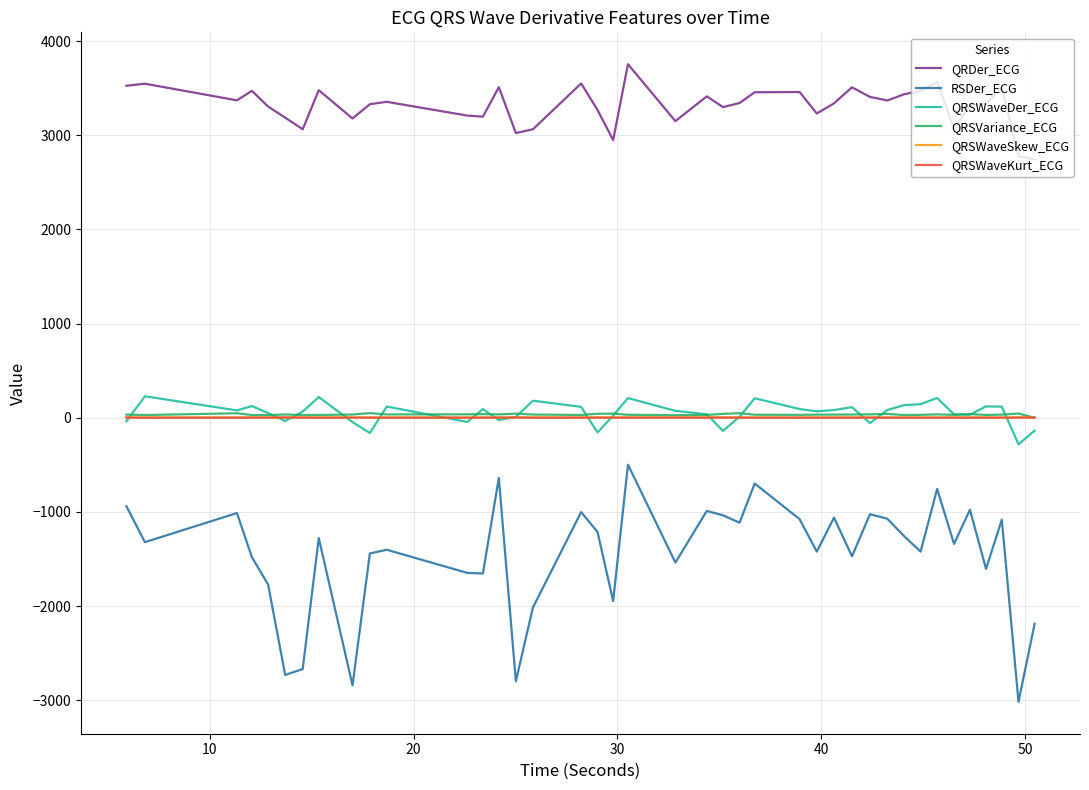

True or false: QRSWaveSkew_ECG and RSDer_ECG intersect in this chart.

False